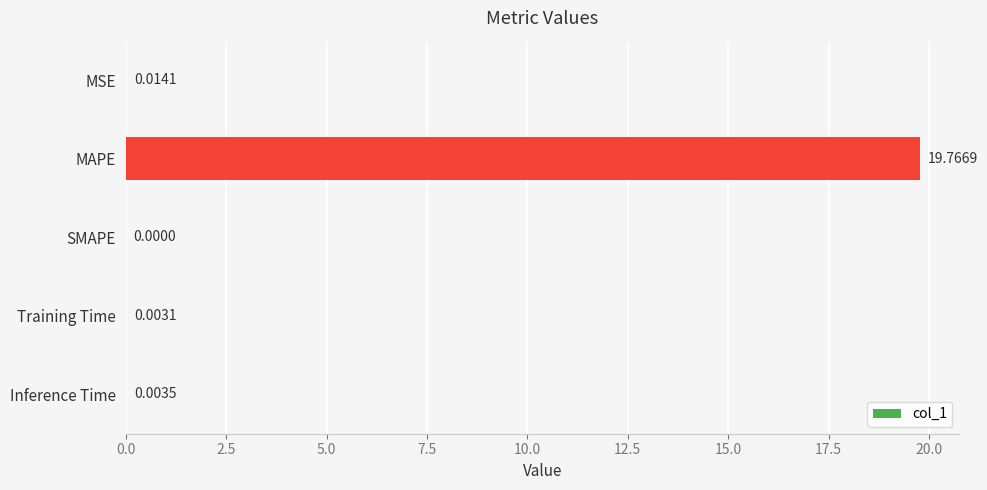

Between MAPE and Inference Time, which is larger?

MAPE